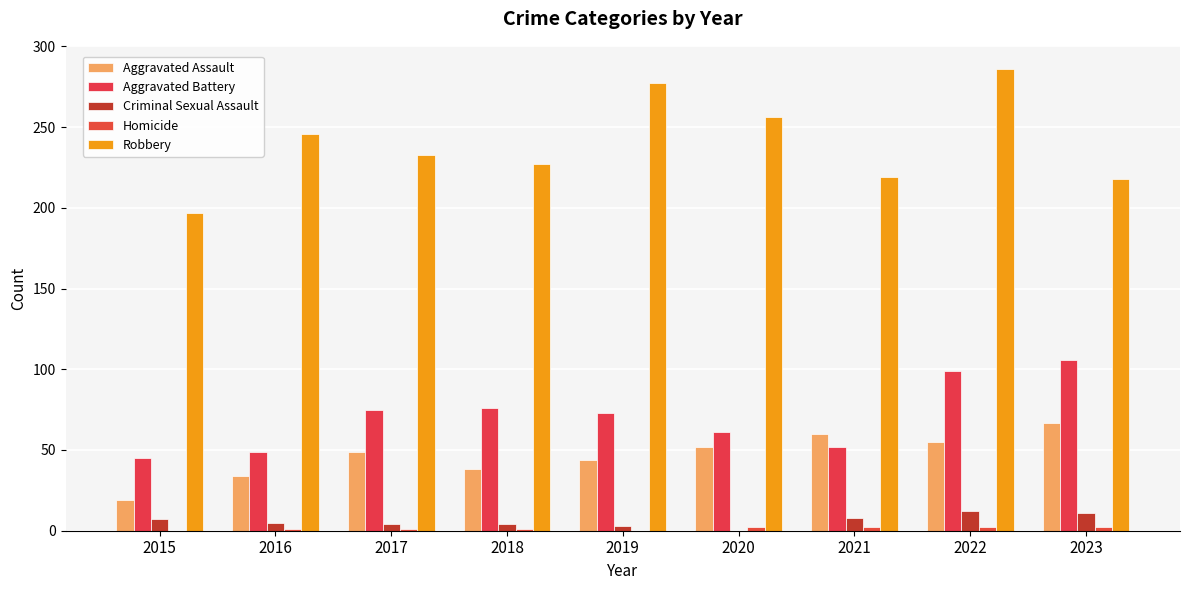

What is the sum of the Robbery values at 2020 and 2018?

483